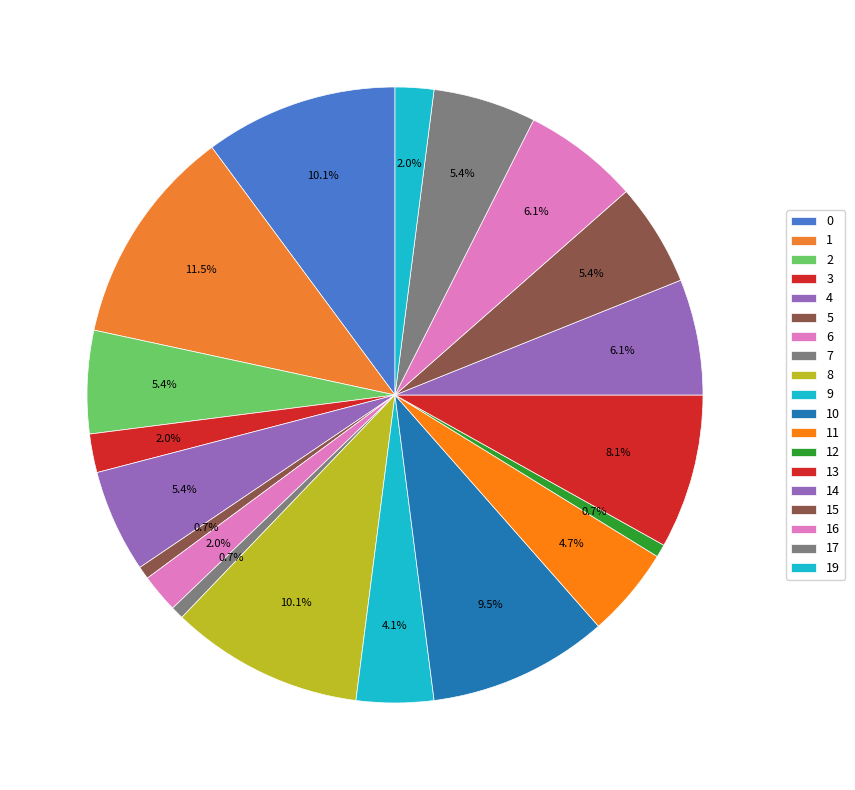

Count the number of slices in the pie.

19